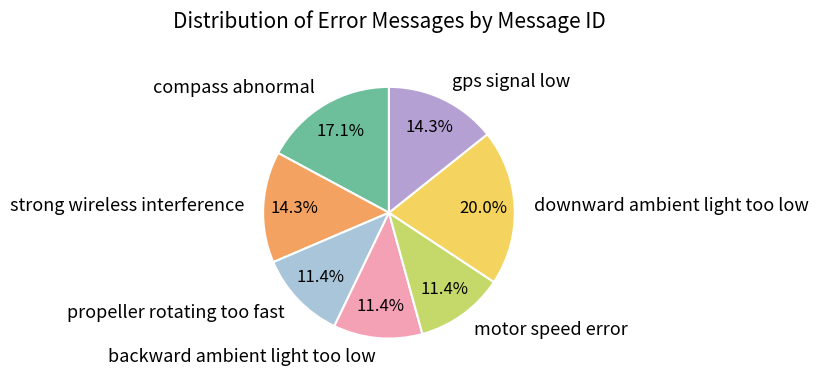

To the nearest percent, what is the difference between the compass abnormal and downward ambient light too low slice percentages?

3%